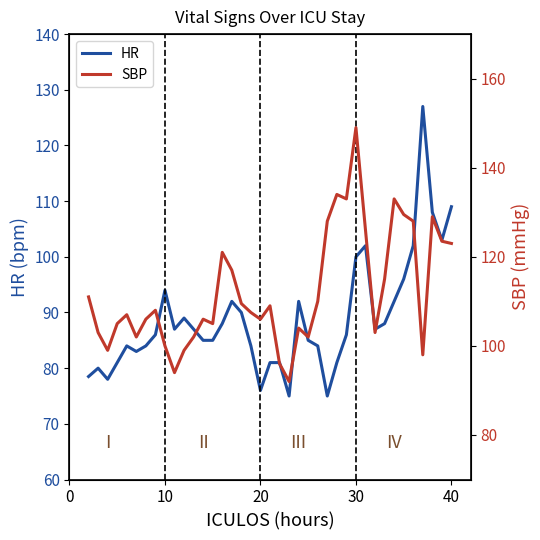

What is the difference between the second highest and second lowest values in the SBP series?

40.0